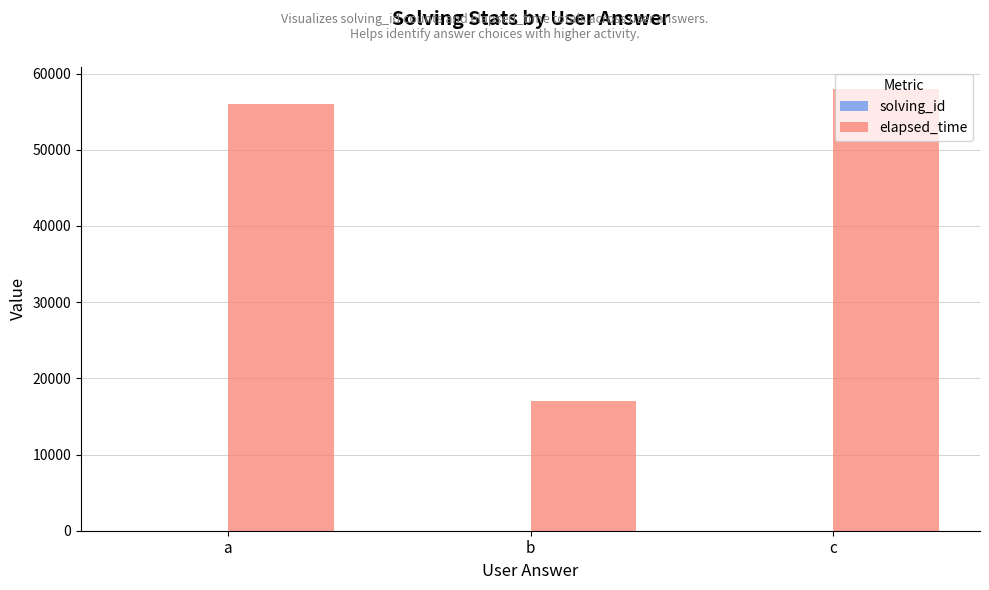

Which series has the largest total across all categories?

elapsed_time